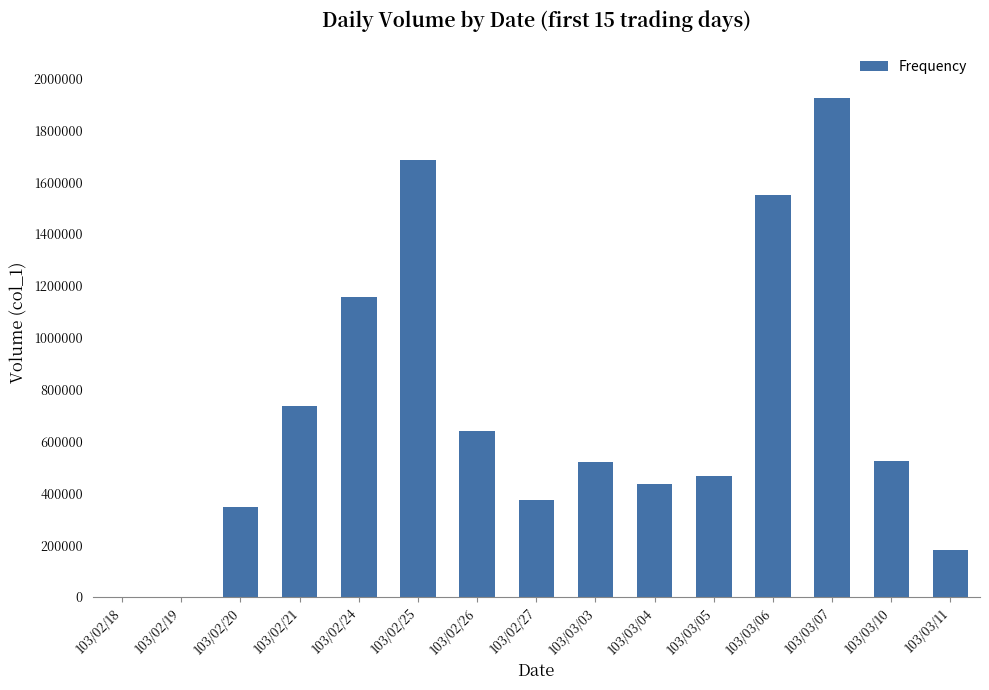

Which label corresponds to the largest value in the chart?

103/03/07